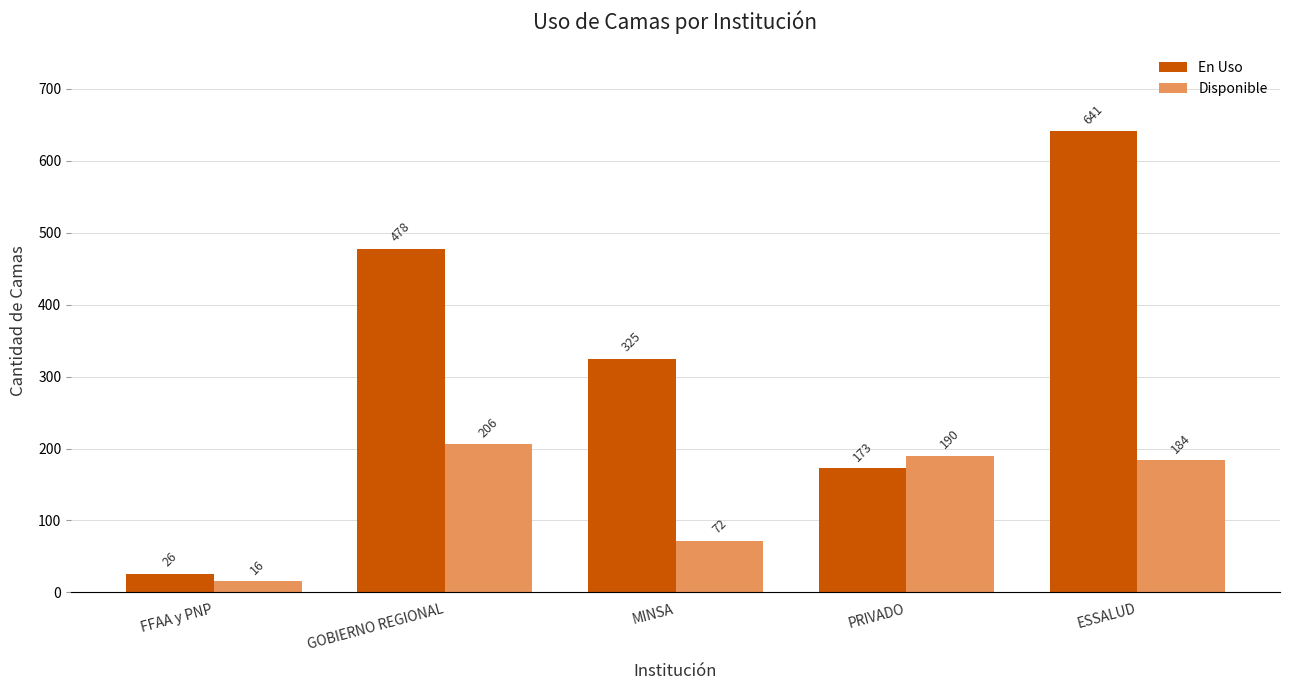

What is the spread (max minus min) of values at MINSA?

253